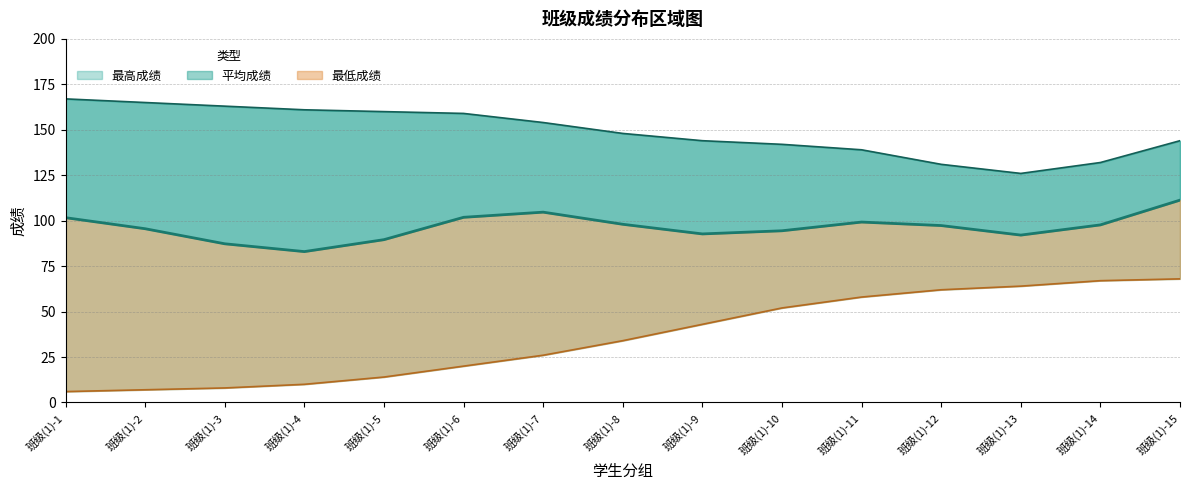

Is the value of 平均成绩 at 班级(1)-10 greater than the value of 最低成绩 at 班级(1)-14?

Yes